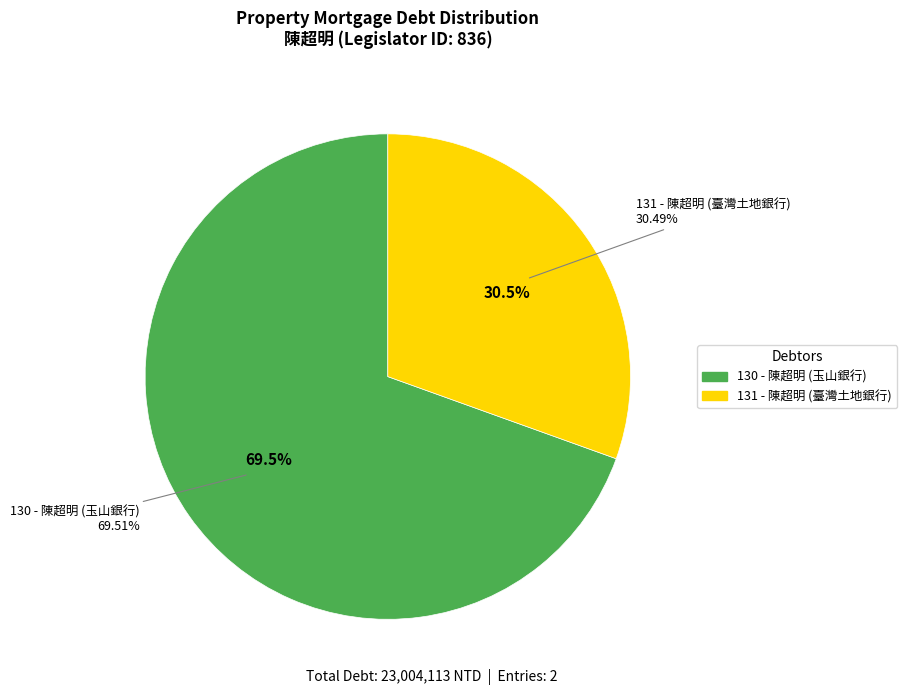

True or false: 130 accounts for 78% of the total.

False